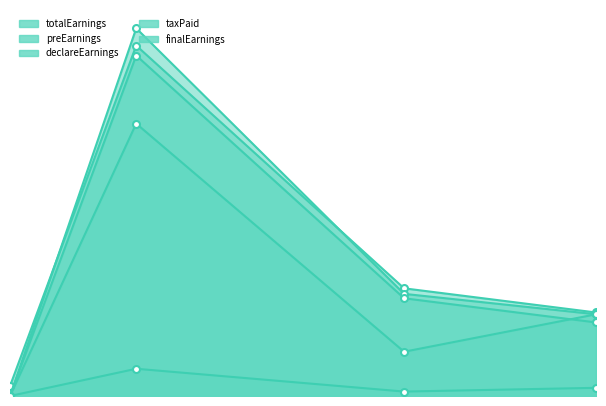

What is the maximum value for finalEarnings?

2500.0